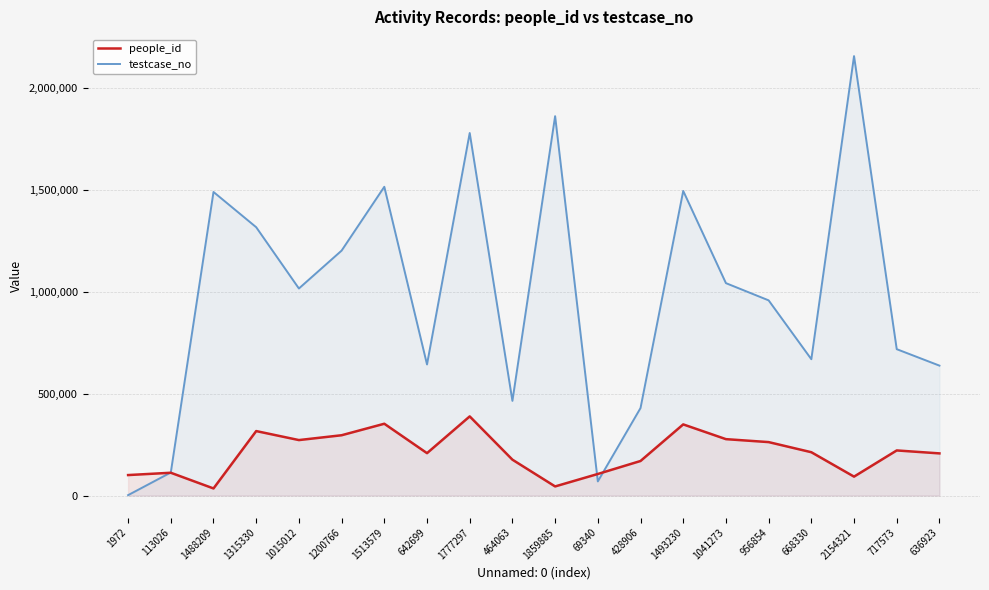

What are all the series names shown in the legend?

people_id, testcase_no